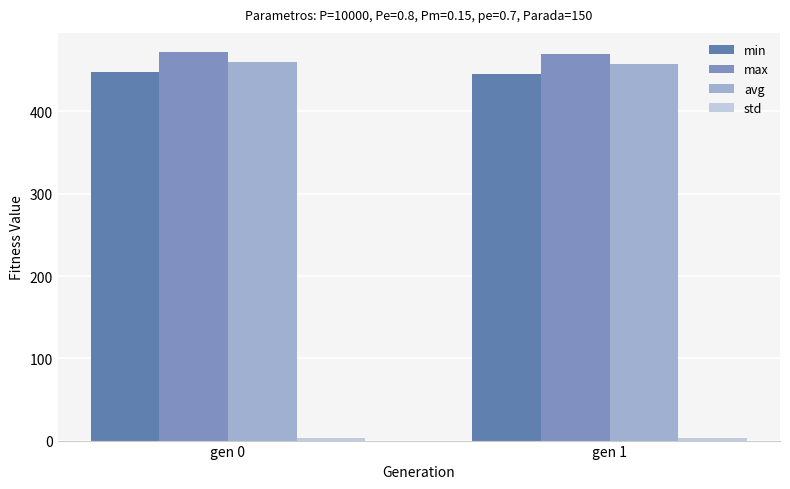

How many values in the min series are below 447?

1